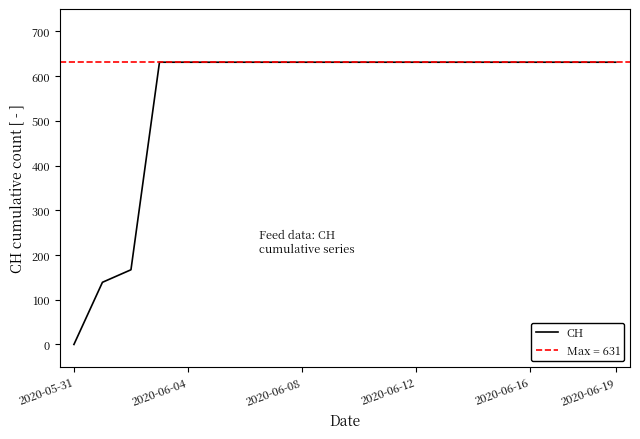

How many distinct data groups are displayed?

1